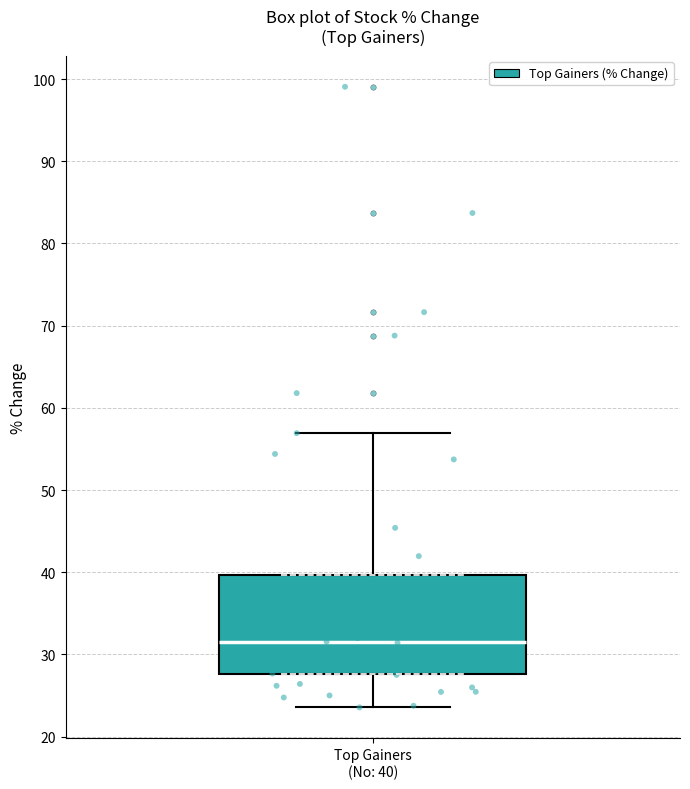

Where does the median line of the box for Top Gainers (No: 40) sit on the y-axis? The values are not printed on the chart, so give them approximately, as read against the axis.

31